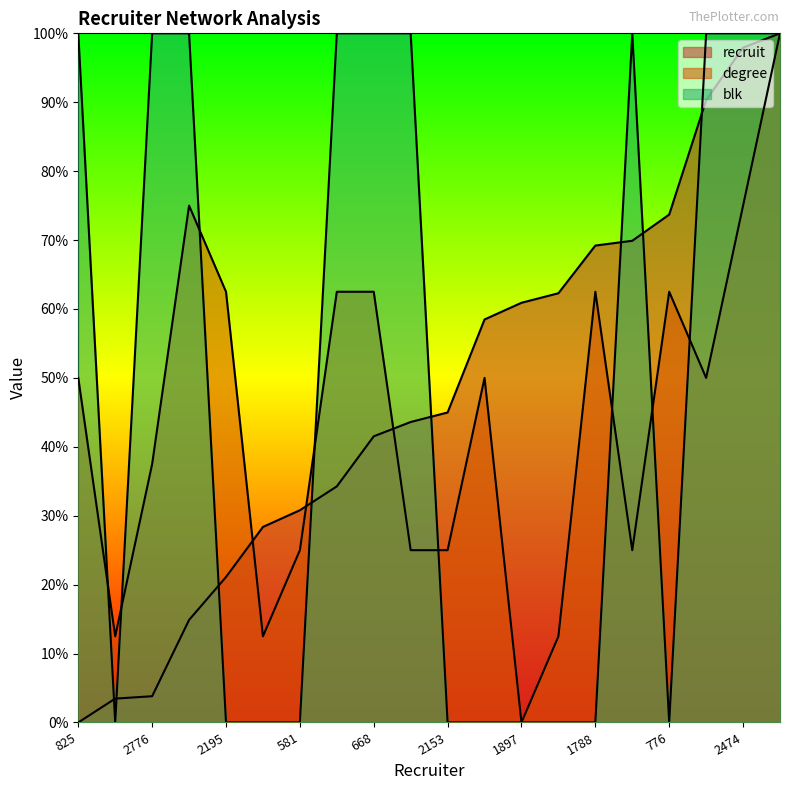

At which label is blk closest to 50?

825